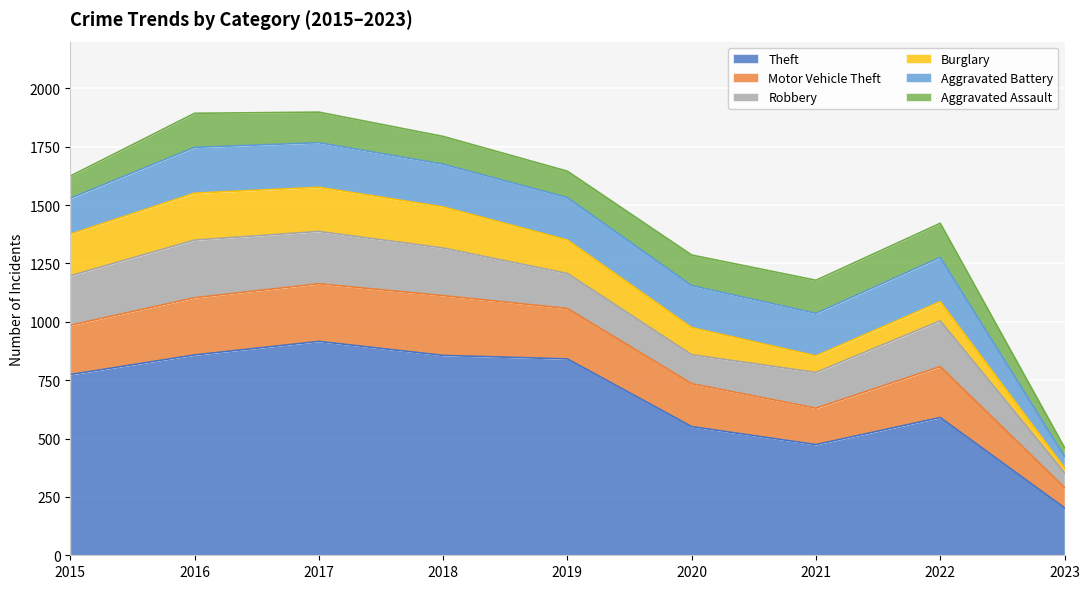

Reading left to right, what are all the values shown in this chart?

Theft: 2015=774	2016=858	2017=916	2018=856	2019=841	2020=551	2021=474	2022=590	2023=203
Motor Vehicle Theft: 2015=211	2016=245	2017=247	2018=256	2019=216	2020=184	2021=156	2022=218	2023=87
Robbery: 2015=212	2016=247	2017=224	2018=204	2019=150	2020=124	2021=153	2022=196	2023=63
Burglary: 2015=178	2016=201	2017=189	2018=176	2019=143	2020=116	2021=71	2022=82	2023=21
Aggravated Battery: 2015=154	2016=196	2017=191	2018=183	2019=182	2020=180	2021=182	2022=190	2023=50
Aggravated Assault: 2015=95	2016=146	2017=131	2018=119	2019=113	2020=131	2021=142	2022=146	2023=37